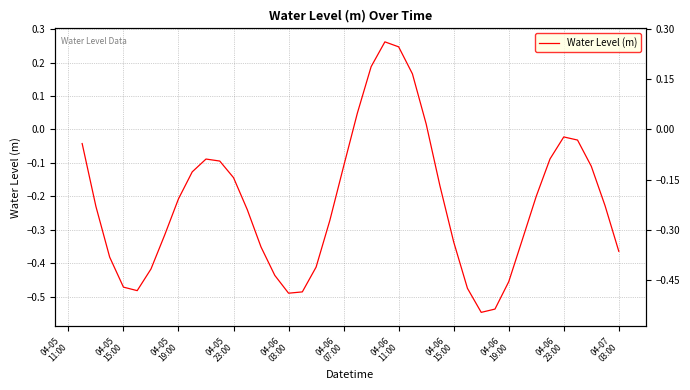

How many data points are above 0?

6